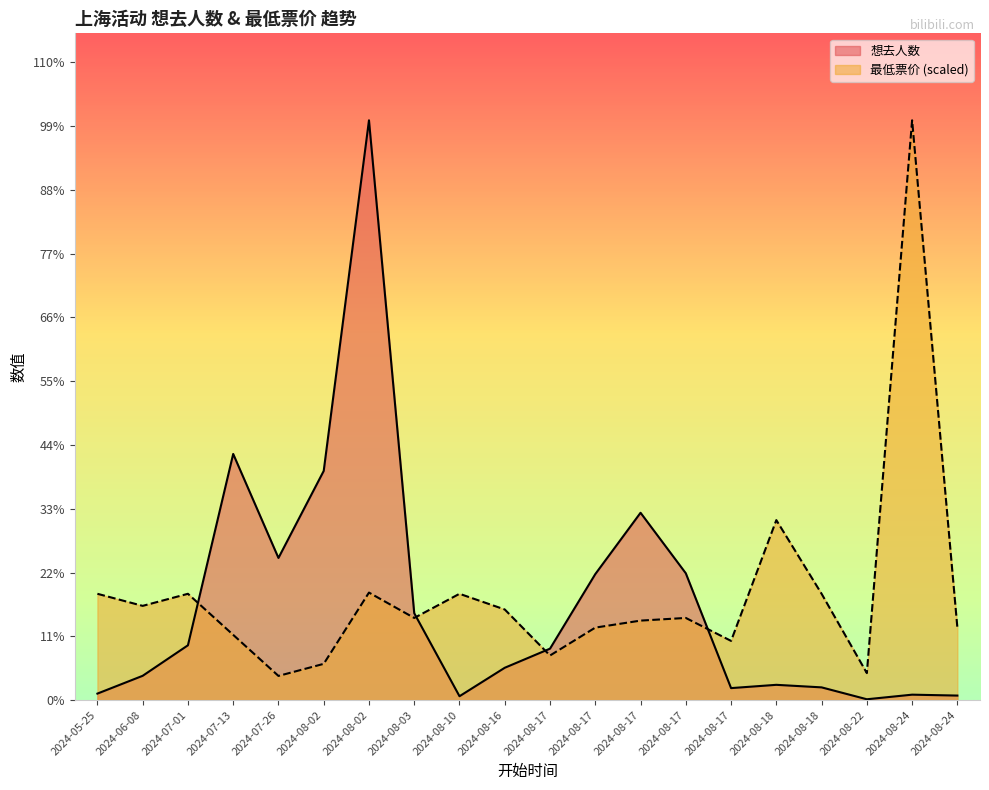

What is the difference between the maximum and minimum values in the 想去人数 series?

7059.0